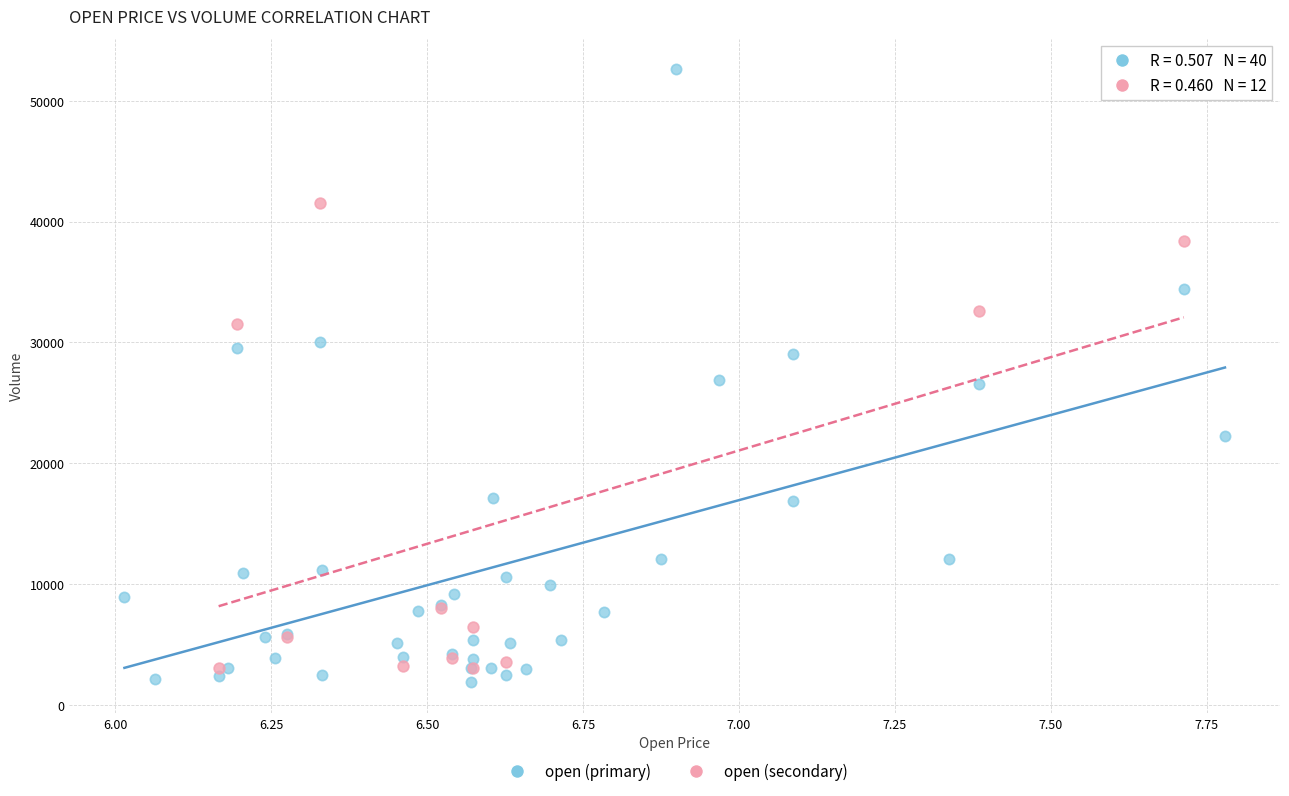

Which series has the largest Y range (max minus min)?

open (primary)